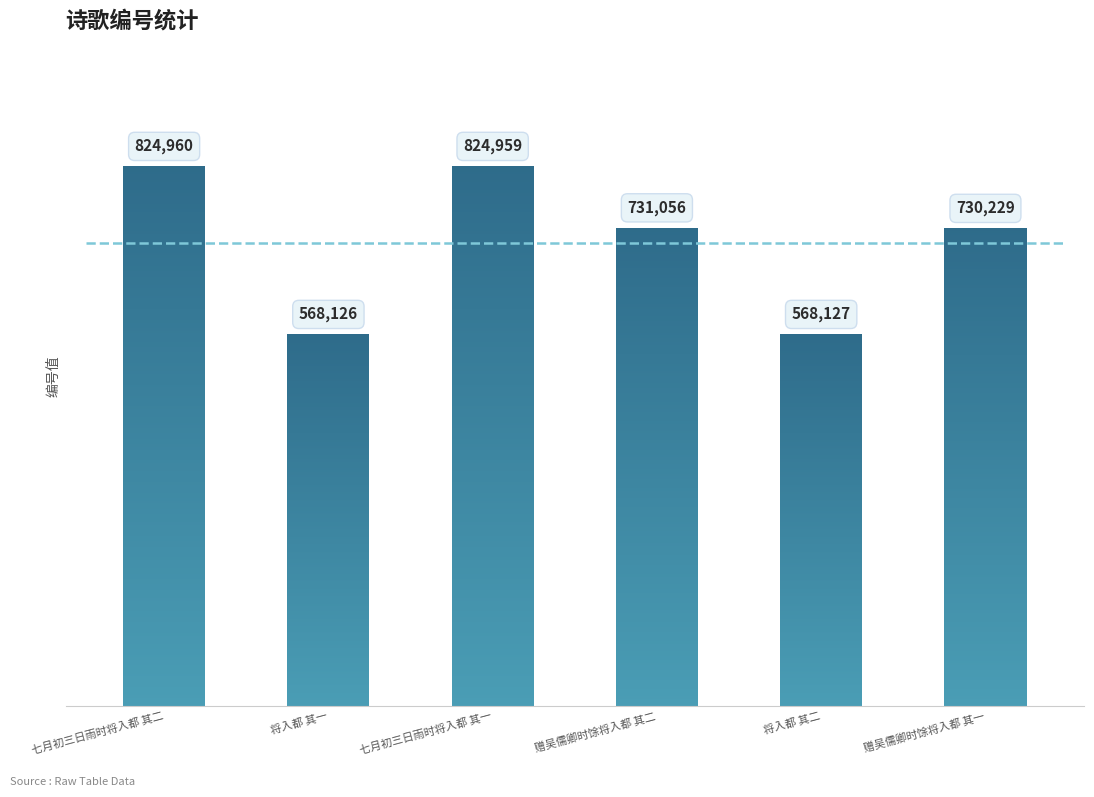

Rank the categories by value from lowest to highest.

将入都 其一, 将入都 其二, 赠吴儒卿时馀将入都 其一, 赠吴儒卿时馀将入都 其二, 七月初三日雨时将入都 其一, 七月初三日雨时将入都 其二